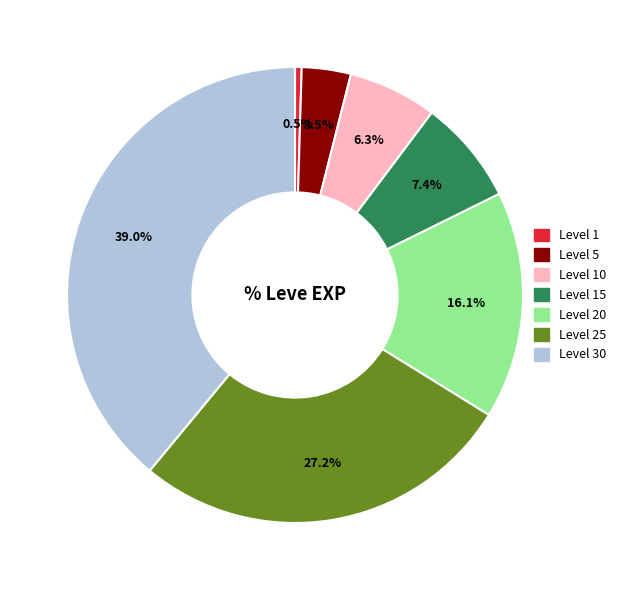

Is there any slice that represents more than half of the pie?

No